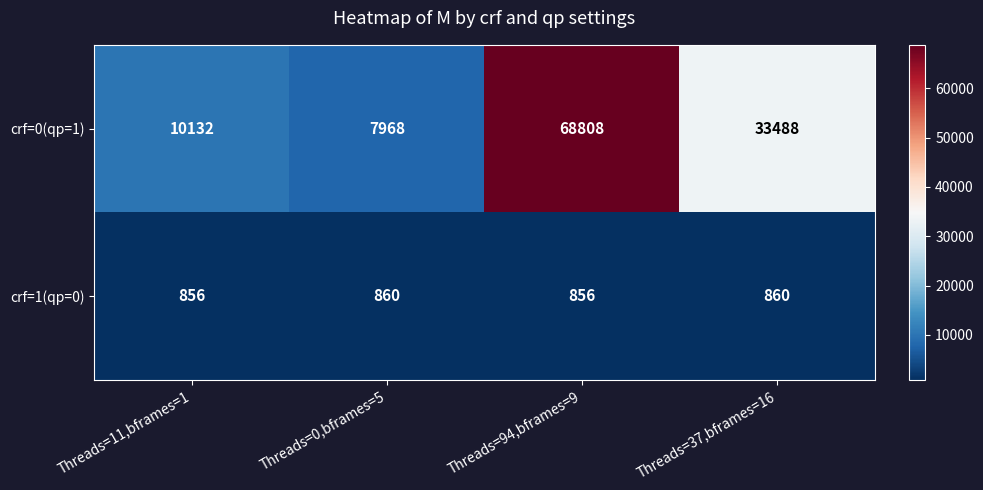

Is it true that crf=0(qp=1) equals 10132 at Threads=11,bframes=1?

True